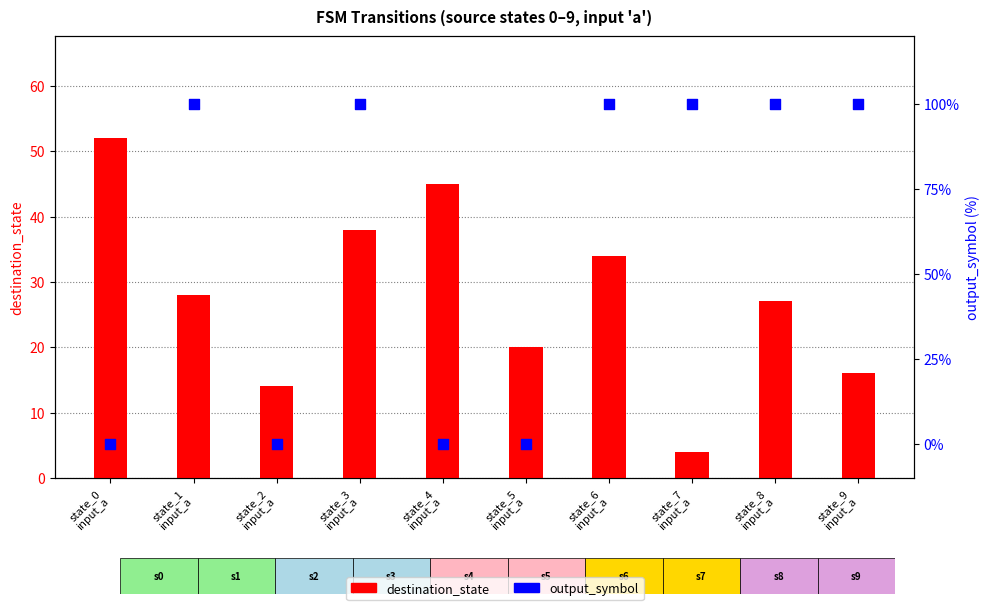

Which series reaches the minimum Y coordinate?

output_symbol